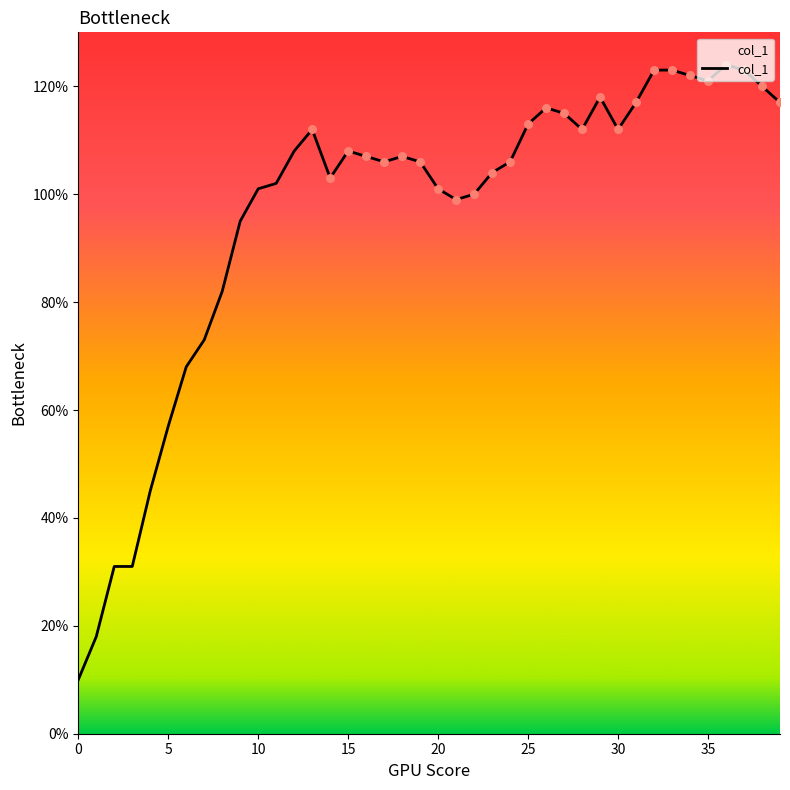

What is the smallest value displayed?

10